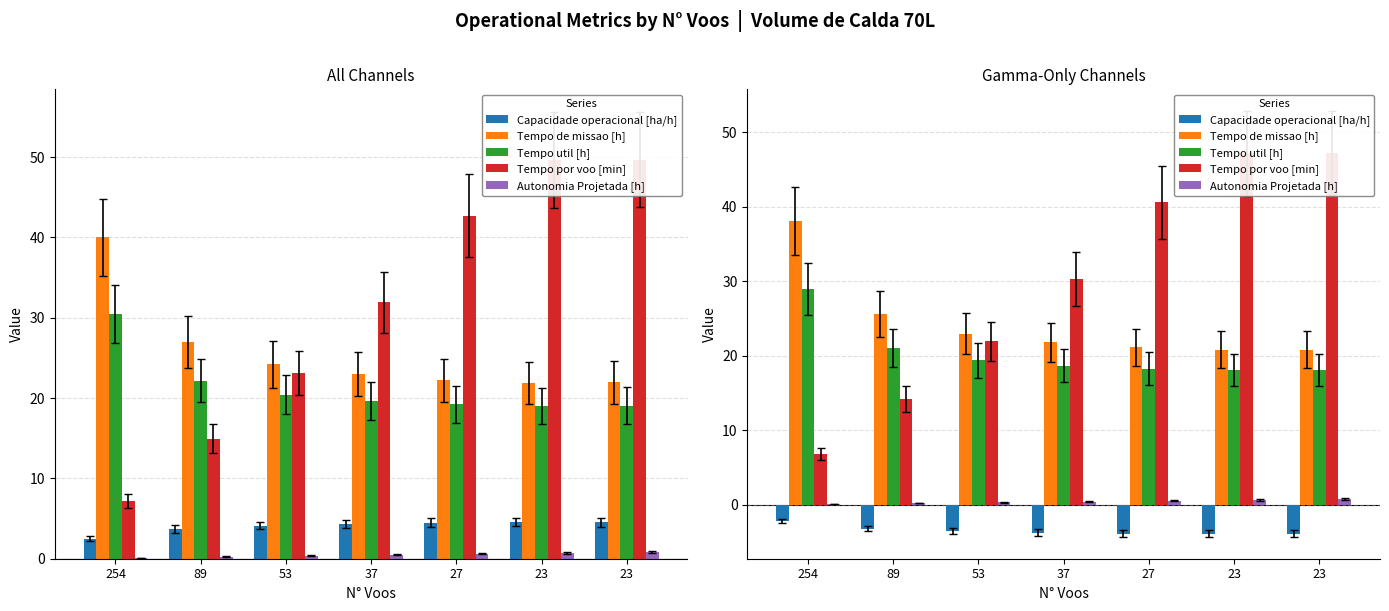

What is the approximate value of Tempo util [h] at 254?

28.9